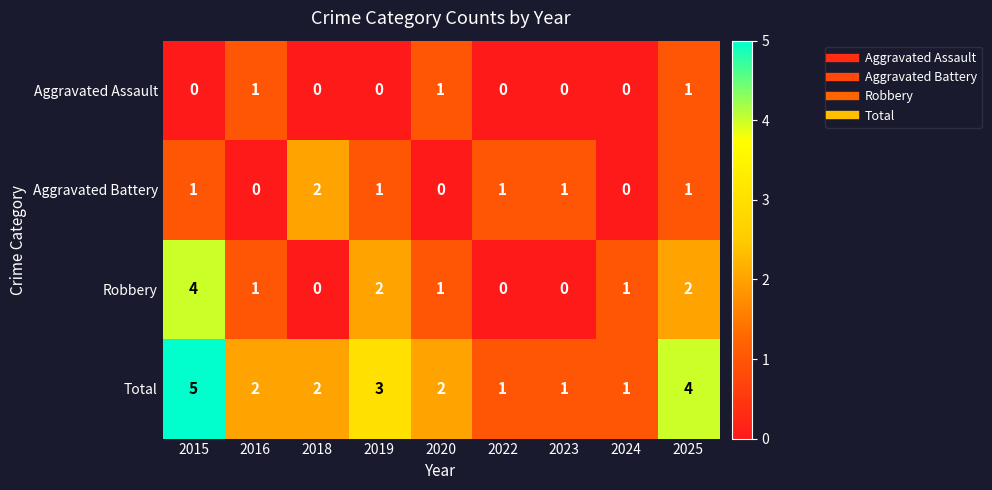

What is the maximum value shown in the chart?

5